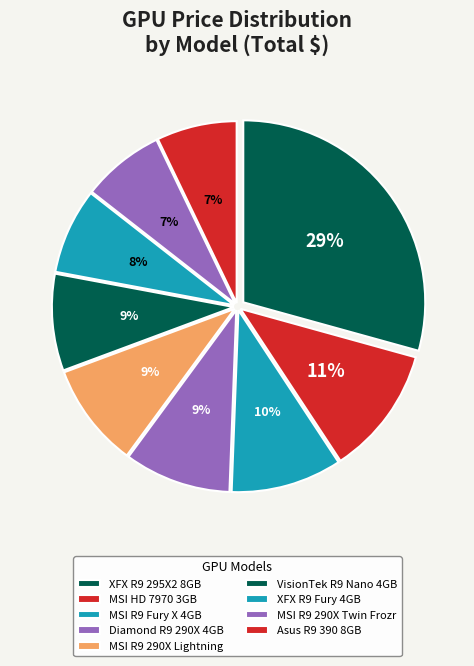

To the nearest percent, what portion does MSI R9 290X Lightning represent?

9%